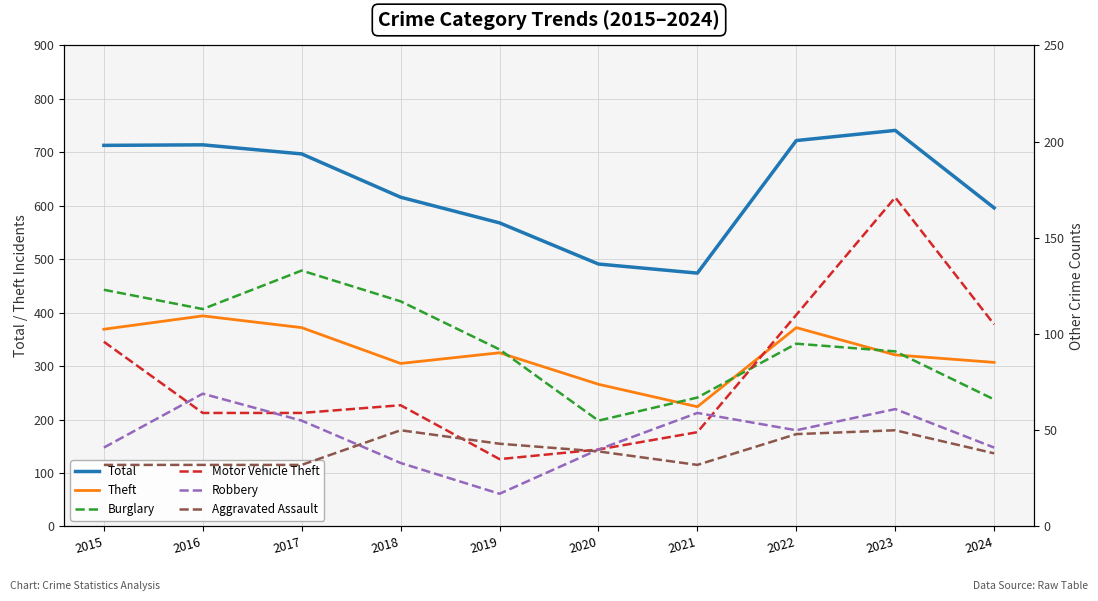

At which category is the sum across all series the highest?

2023